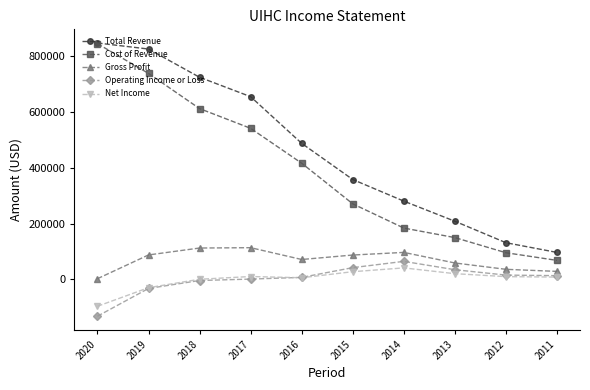

At which label does Total Revenue reach its minimum?

2011